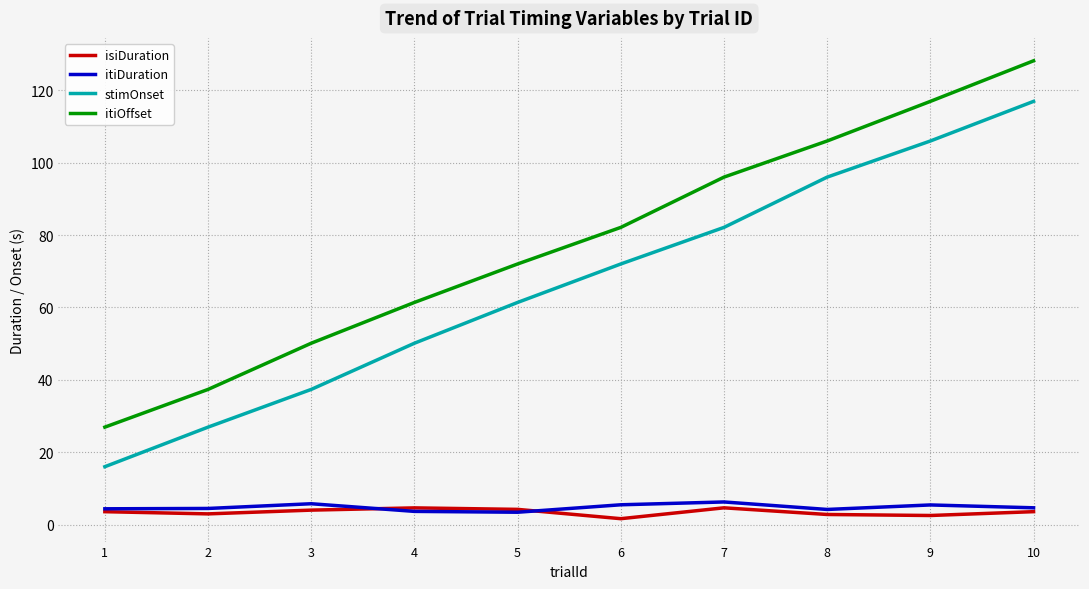

True or false: itiDuration and stimOnset intersect in this chart.

False